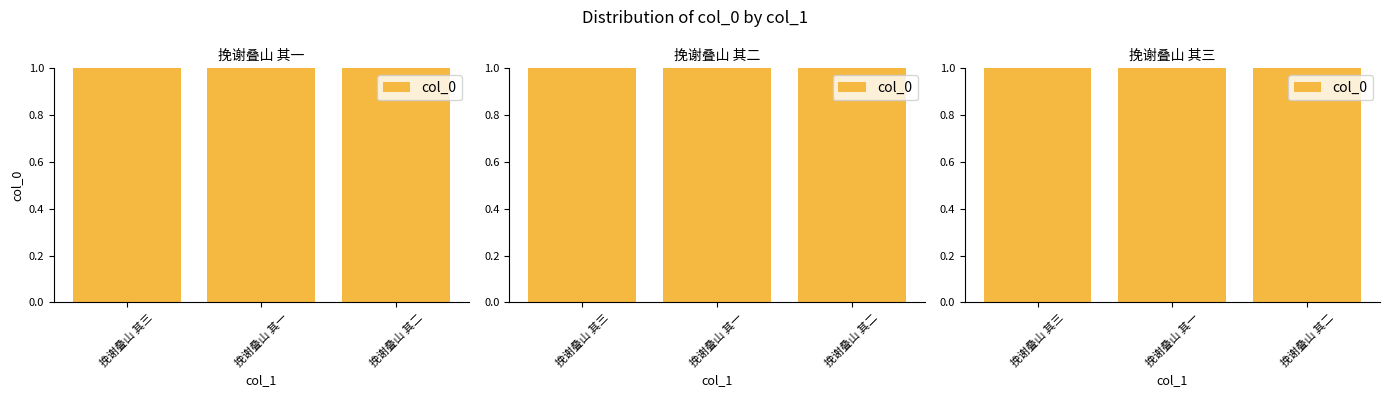

List the labels in order of value, smallest first.

挽谢叠山 其一, 挽谢叠山 其三, 挽谢叠山 其二